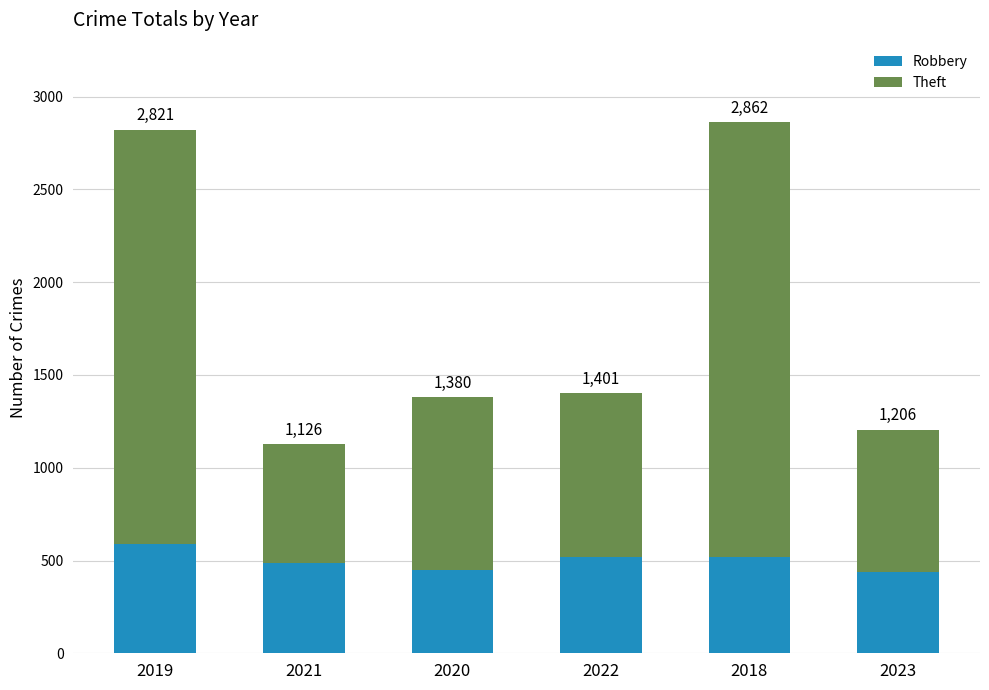

What is the sum of all Robbery values?

3006